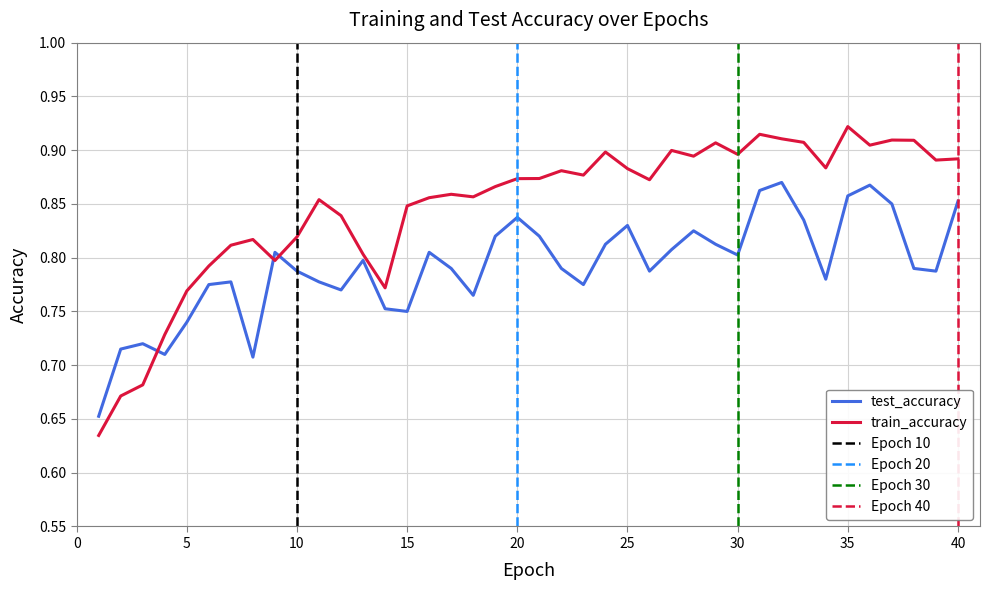

How many intersections are there between train_accuracy and test_accuracy?

3